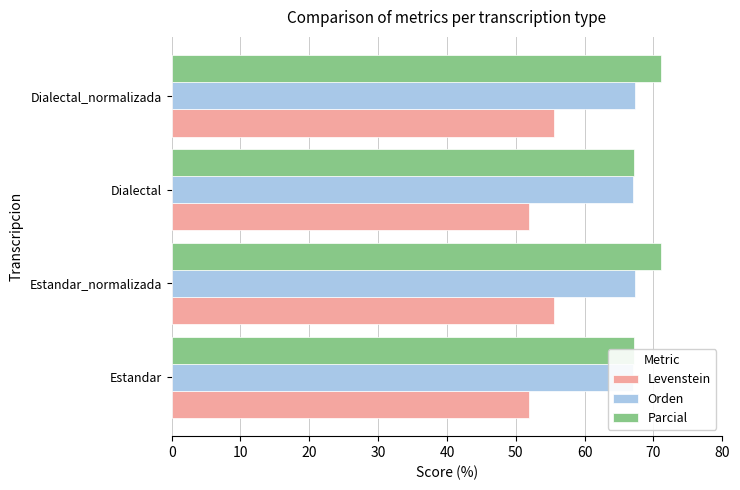

What is the spread (max minus min) of values at Estandar_normalizada?

15.6